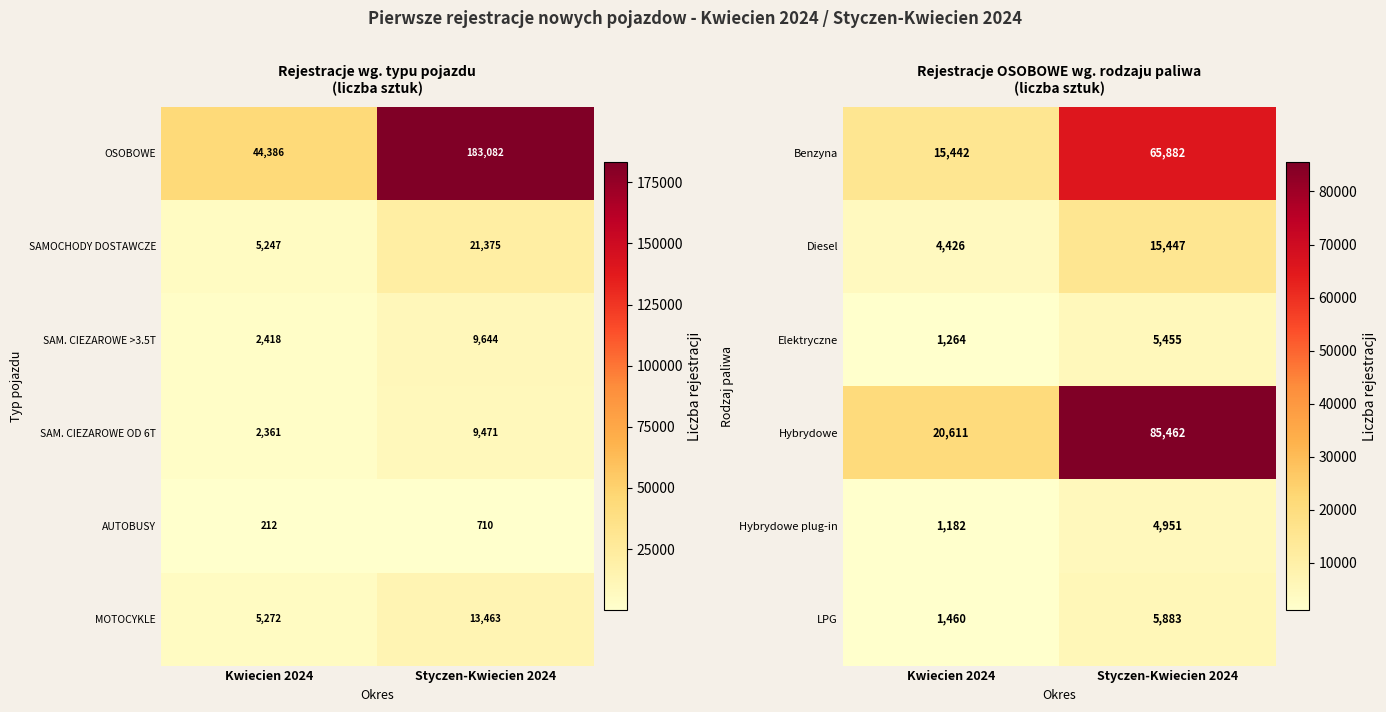

Is it true that Benzyna equals 8194 at Kwiecien 2024?

False